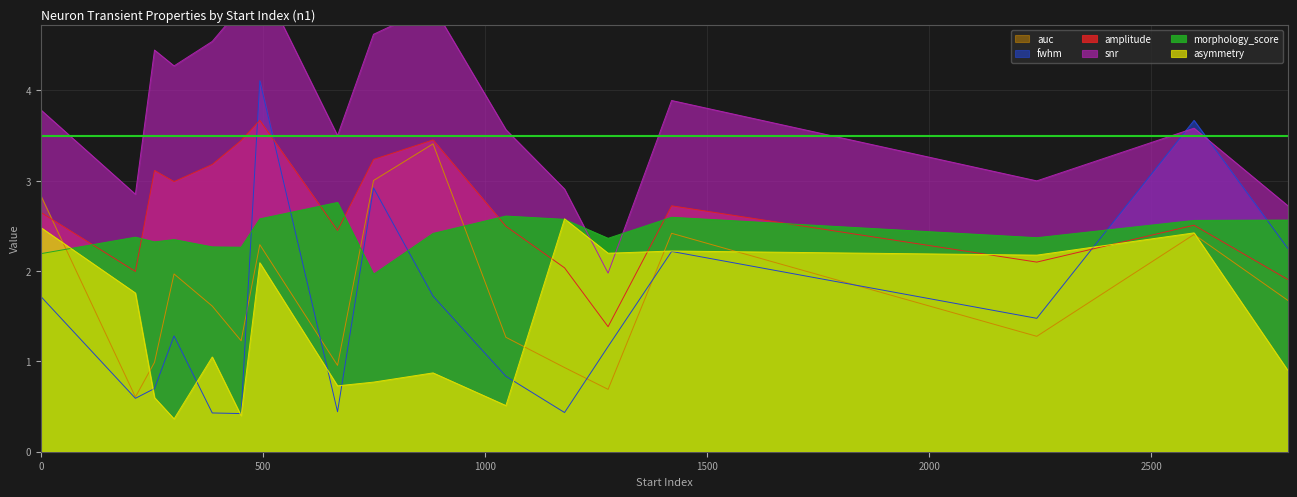

What is the difference between the second highest and second lowest values in the auc series?

2.3